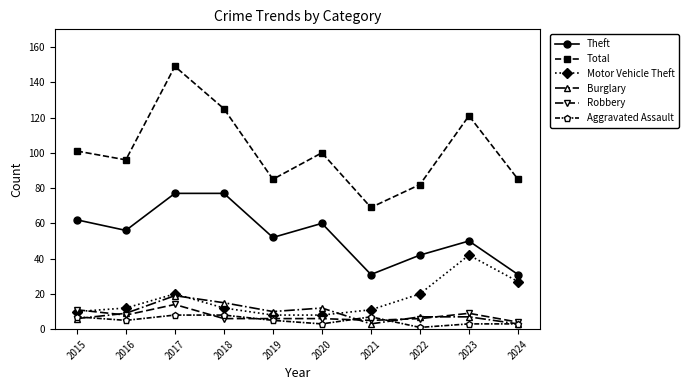

The value of Motor Vehicle Theft at 2018 is 20. True or false?

False